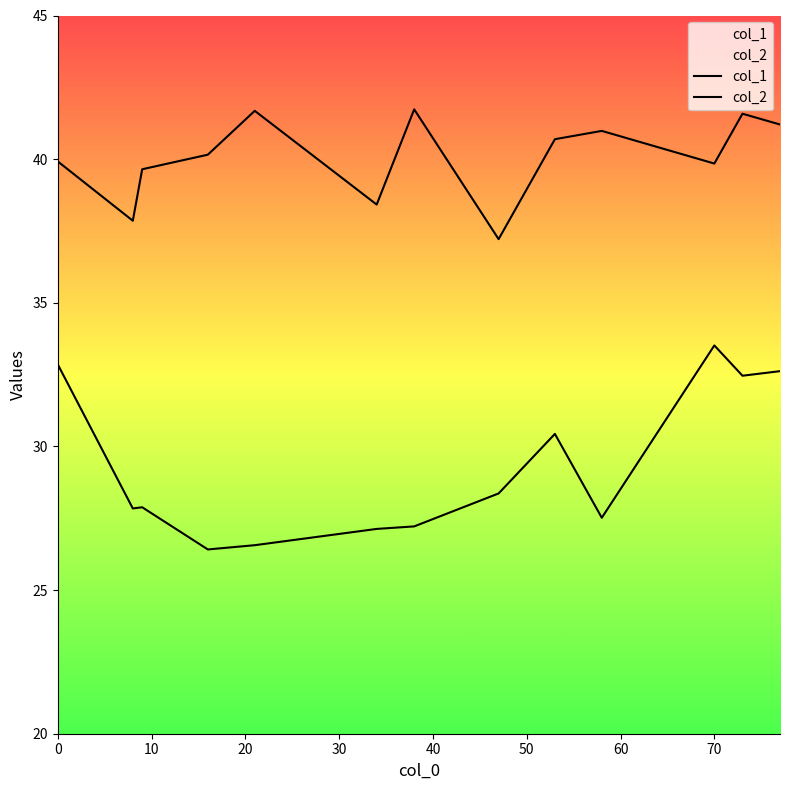

True or false: col_2 has a value of 44.2 at 70.

False